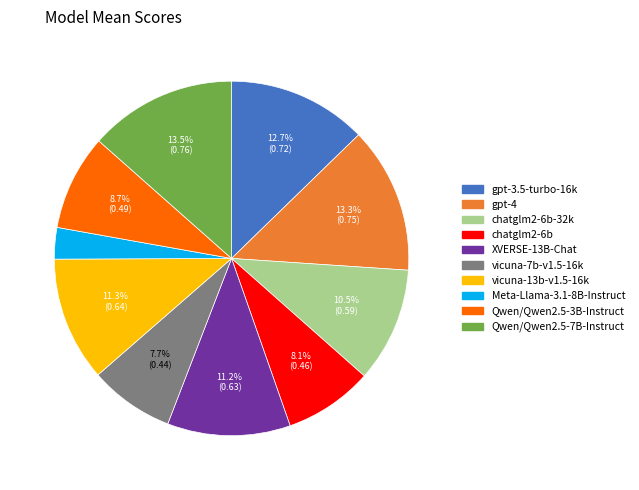

What percentage is the XVERSE-13B-Chat slice, to the nearest percent?

11%